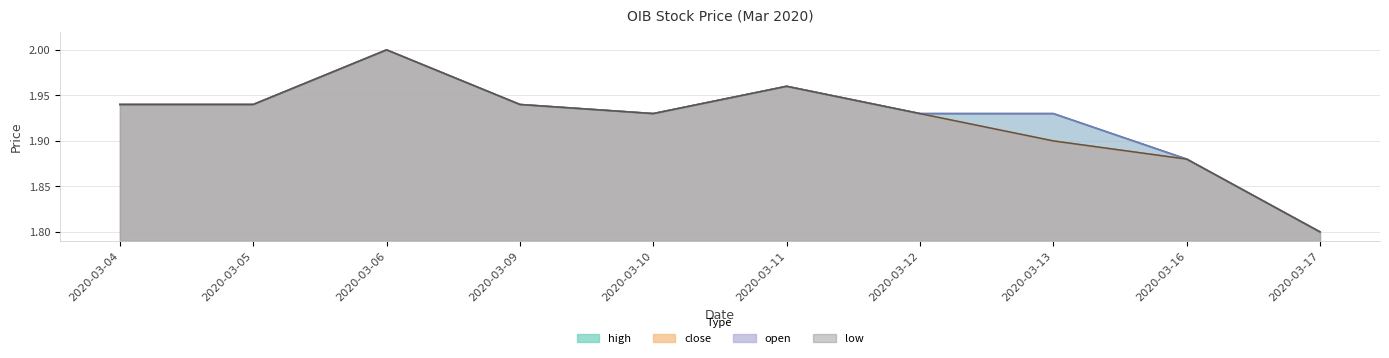

The value of high at 2020-03-10 is 0.8. True or false?

False